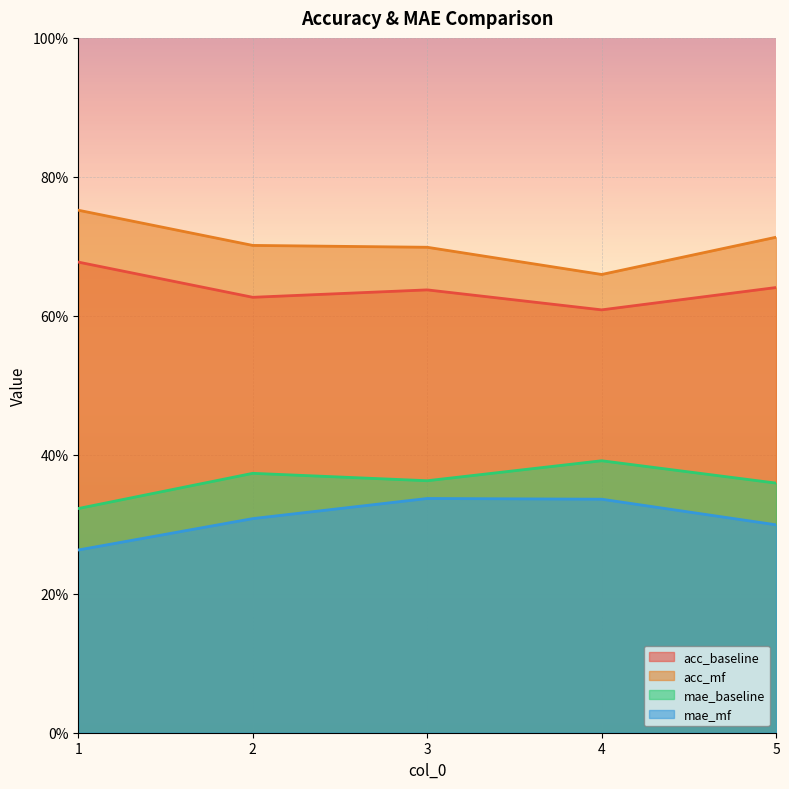

What is the total value across all series at 4?

2.0